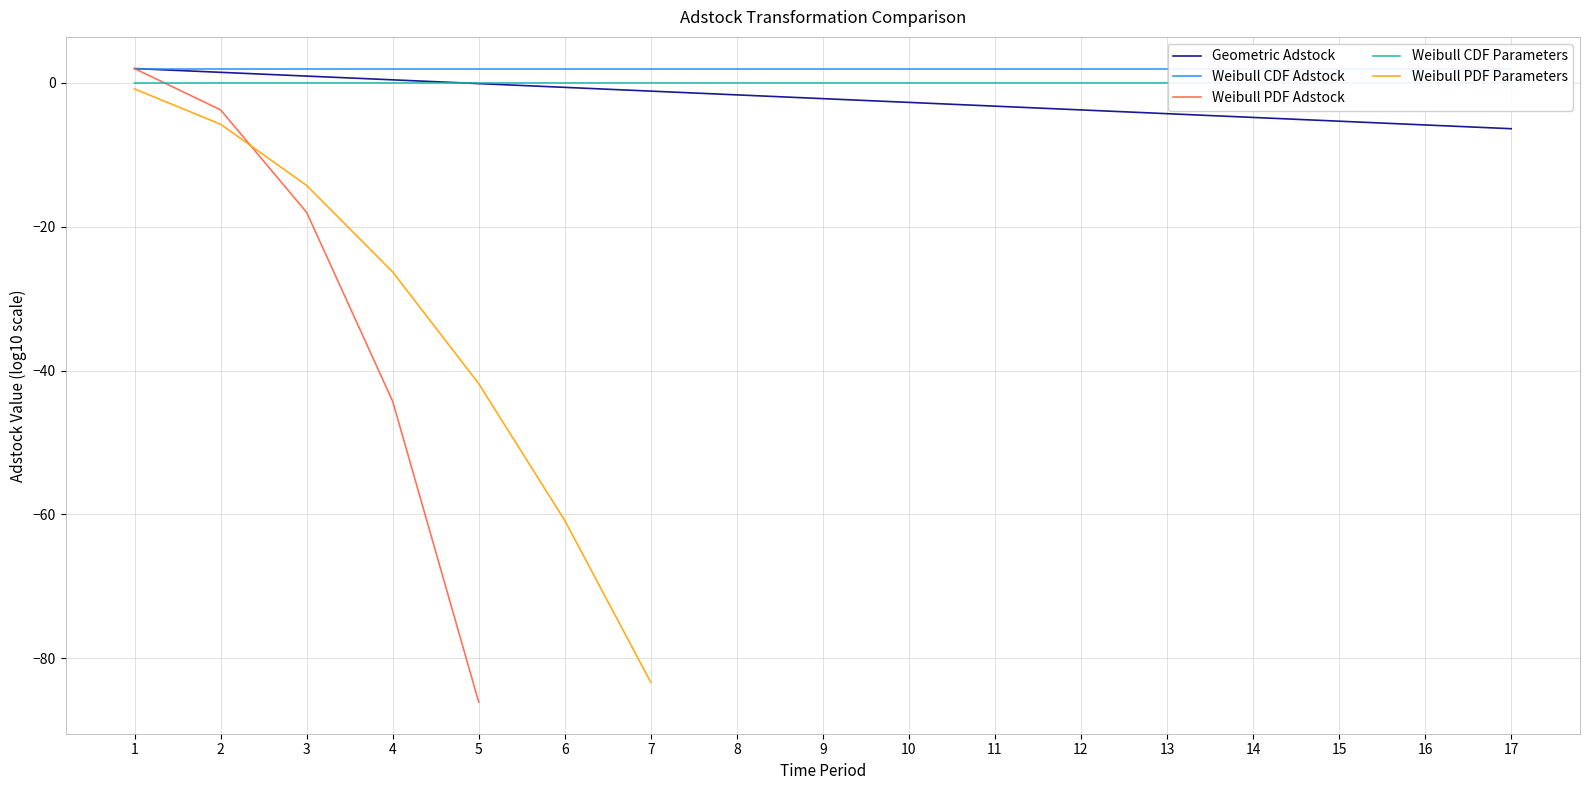

True or false: Weibull PDF Parameters and Geometric Adstock cross at least once.

False